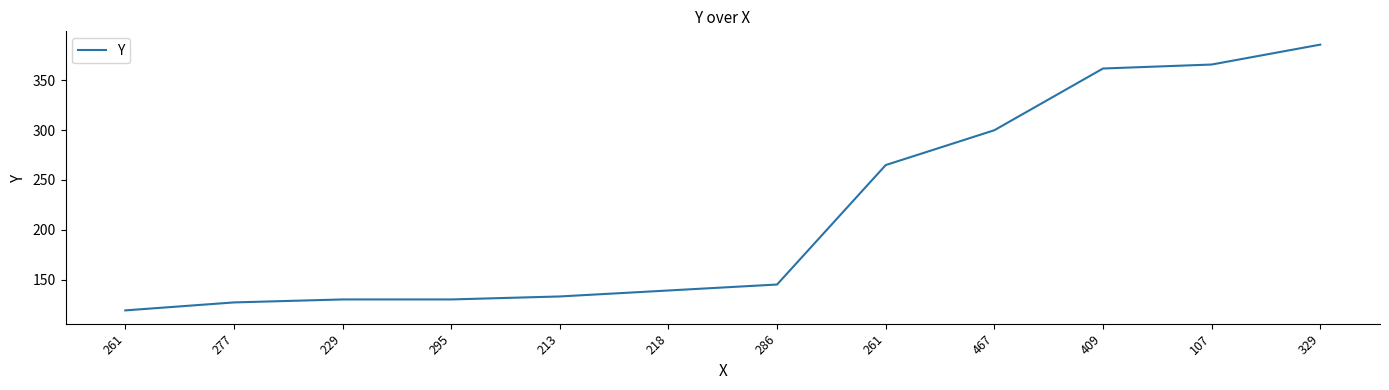

Which label corresponds to the smallest value in the chart?

261